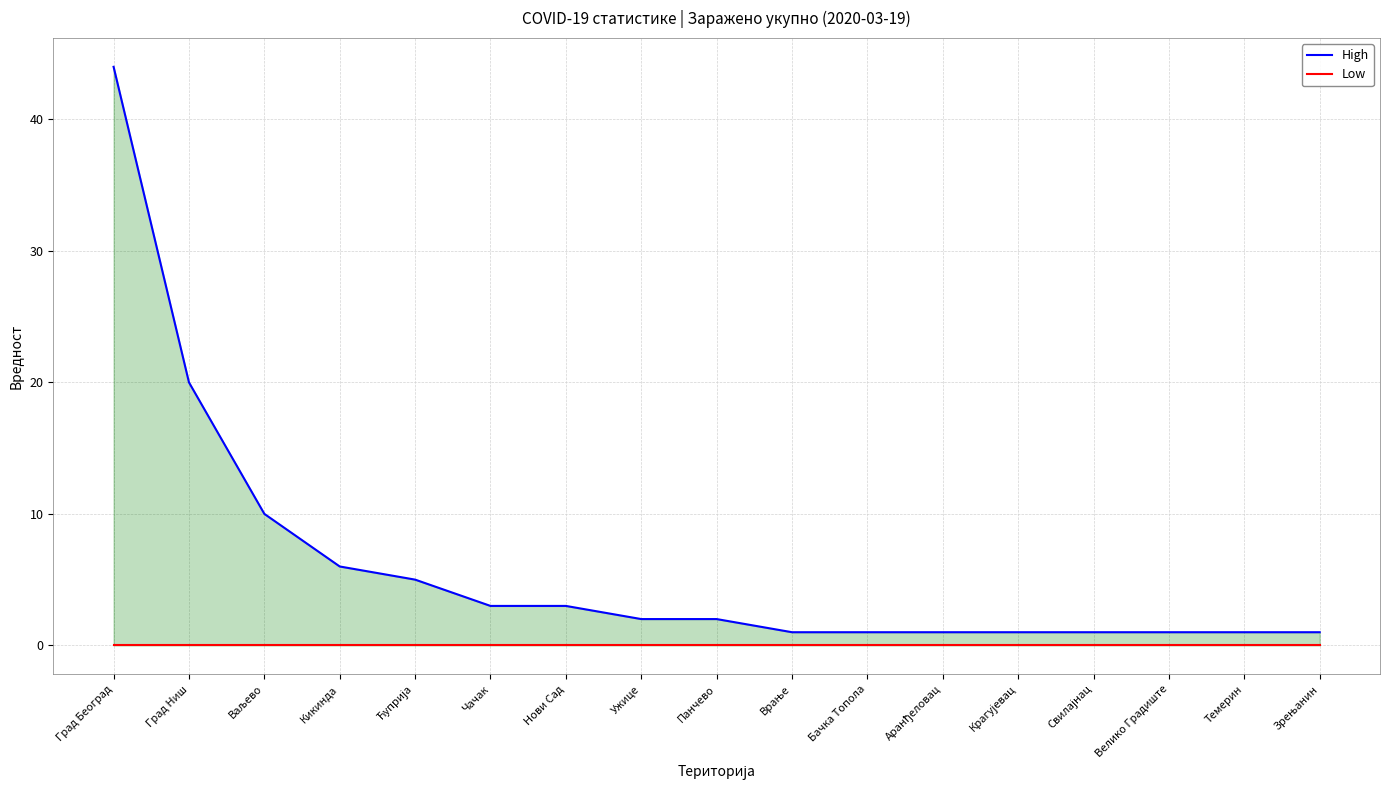

True or false: Low has more than 1 interior local peaks.

False